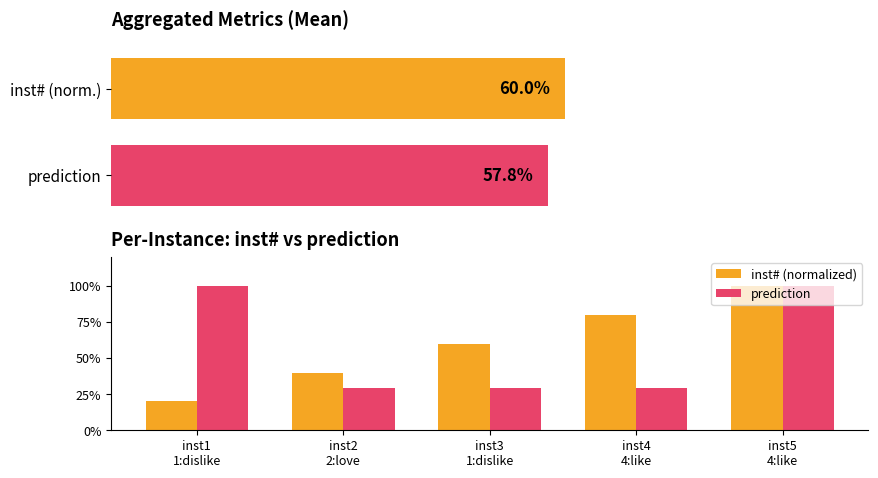

What is the label of the 3rd bar from the left?

inst3
1:dislike